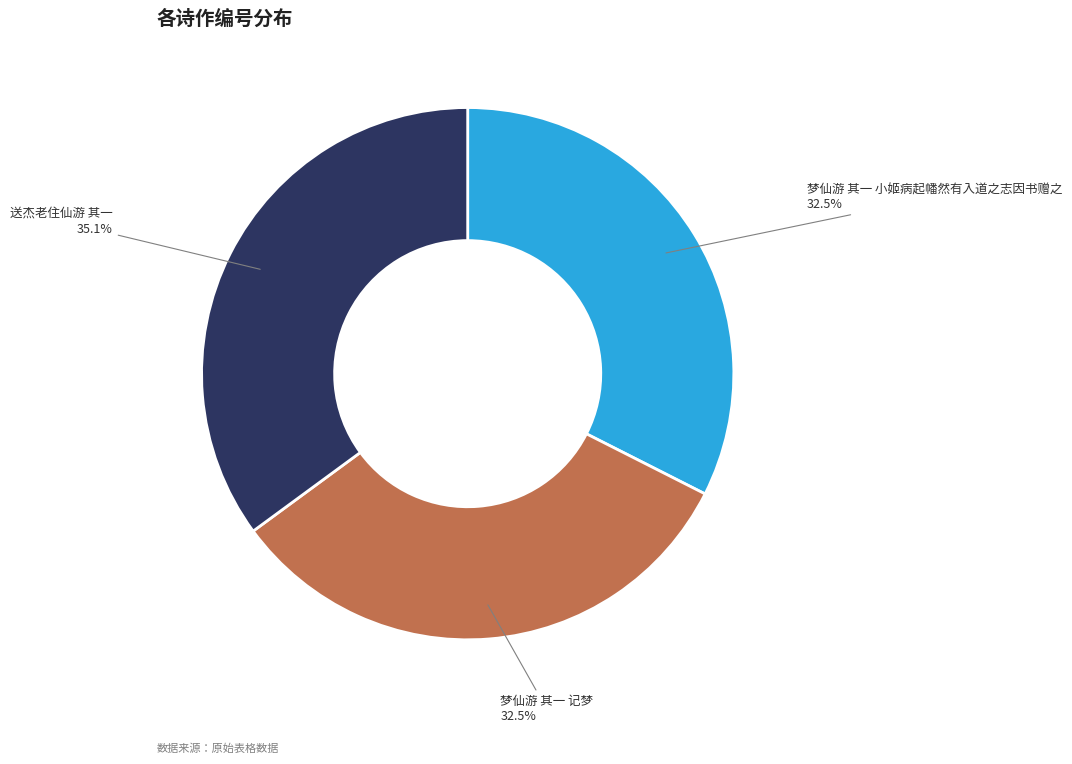

What is the largest slice in the pie chart?

送杰老住仙游 其一